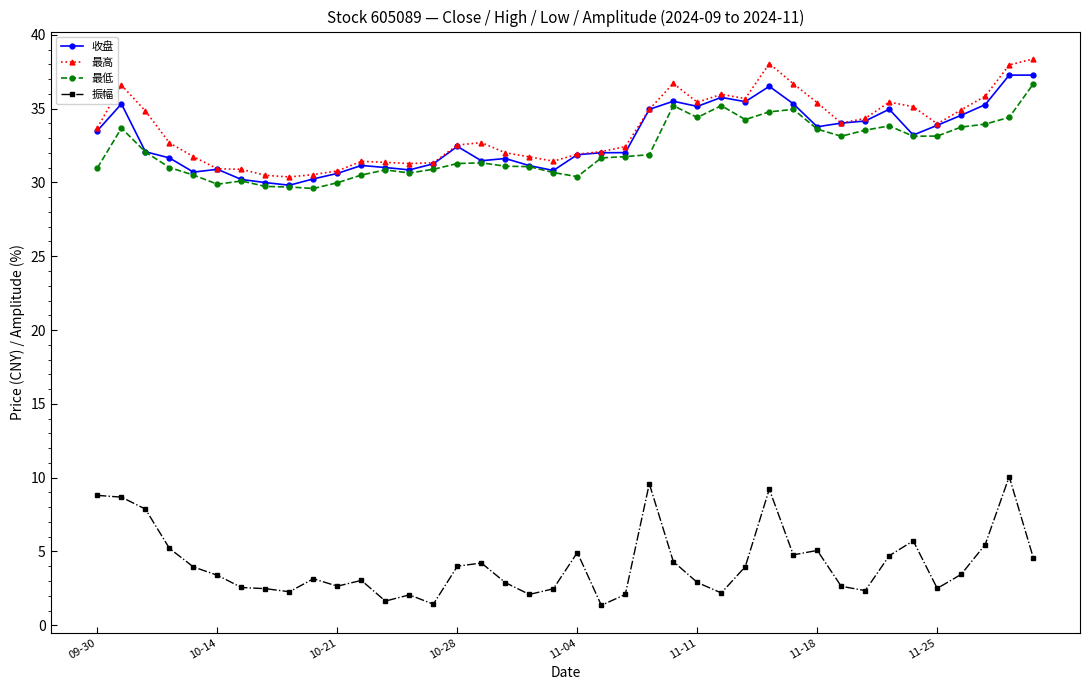

At how many categories does at least one series exceed 21?

40